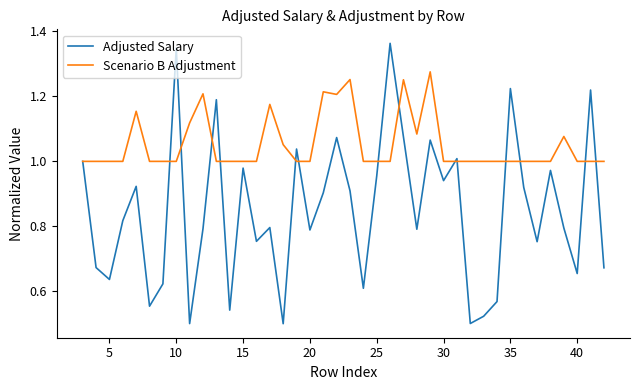

Rank the series by their average value, from highest to lowest.

Scenario B Adjustment, Adjusted Salary